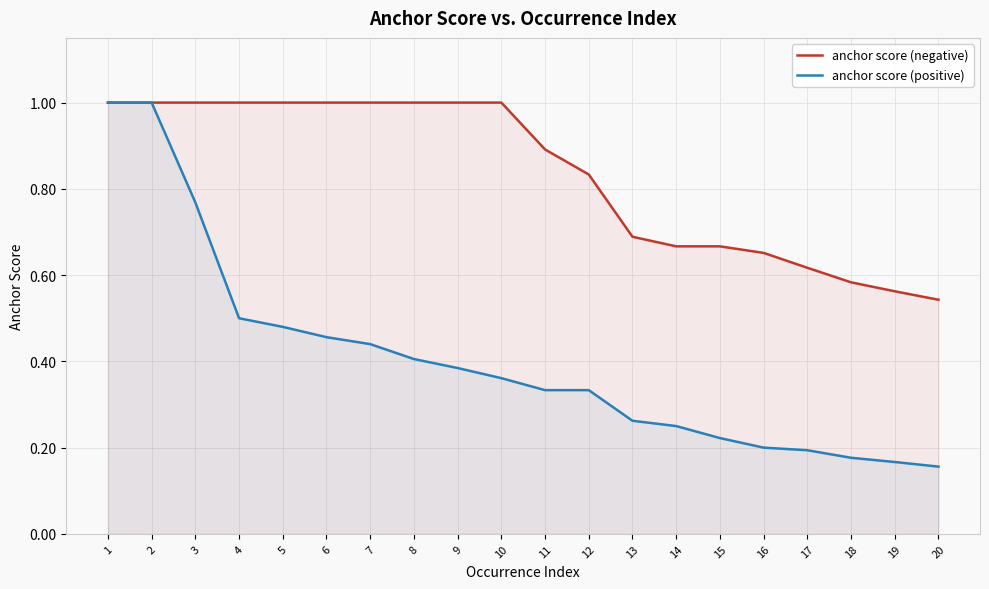

Reading left to right, list all the values displayed in this chart.

anchor score (negative): 1=1.0	2=1.0	3=1.0	4=1.0	5=1.0	6=1.0	7=1.0	8=1.0	9=1.0	10=1.0	11=0.9	12=0.8	13=0.7	14=0.7	15=0.7	16=0.7	17=0.6	18=0.6	19=0.6	20=0.5
anchor score (positive): 1=1.0	2=1.0	3=0.8	4=0.5	5=0.5	6=0.5	7=0.4	8=0.4	9=0.4	10=0.4	11=0.3	12=0.3	13=0.3	14=0.2	15=0.2	16=0.2	17=0.2	18=0.2	19=0.2	20=0.2